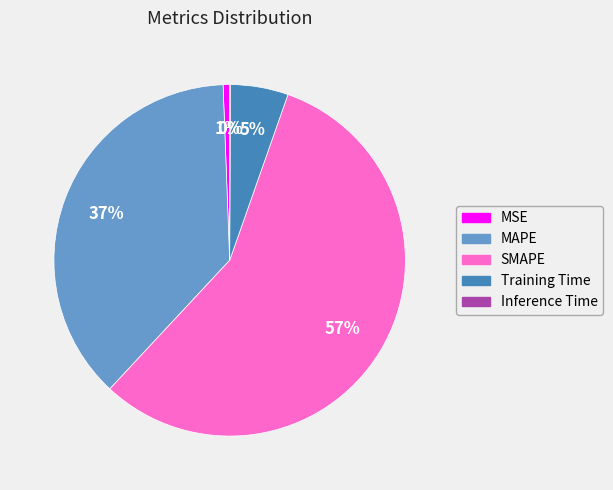

Is the sum of MAPE and MSE greater than half?

No